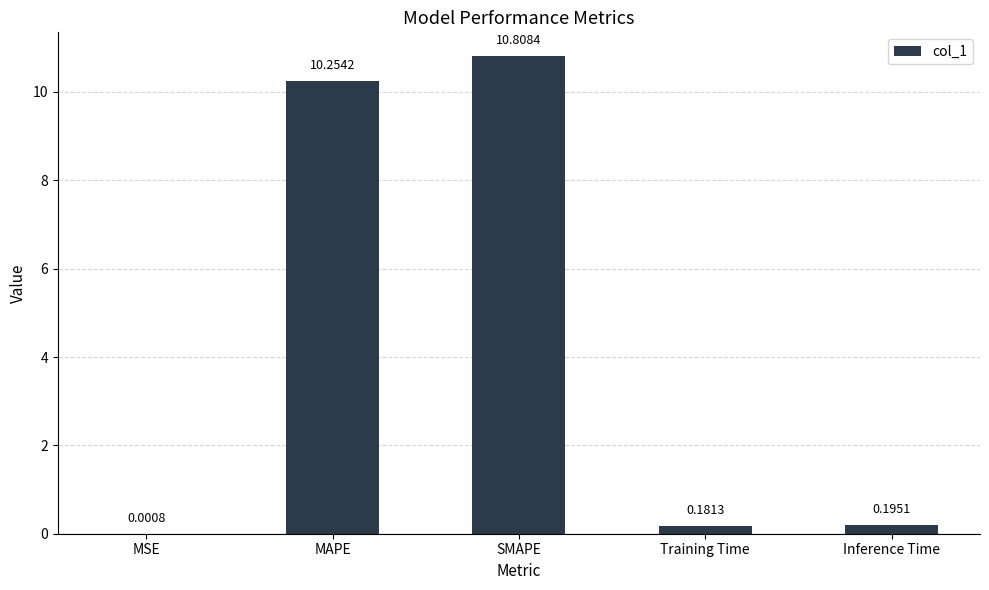

Between MAPE and Training Time, which is larger?

MAPE